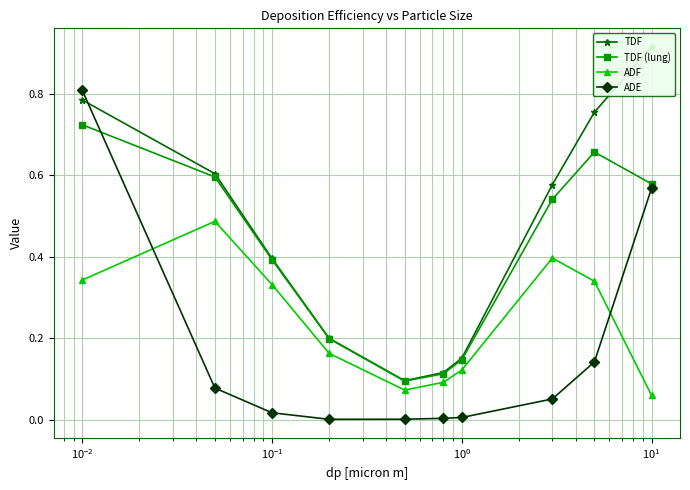

True or false: ADE has more than 2 points higher than both neighbors.

False